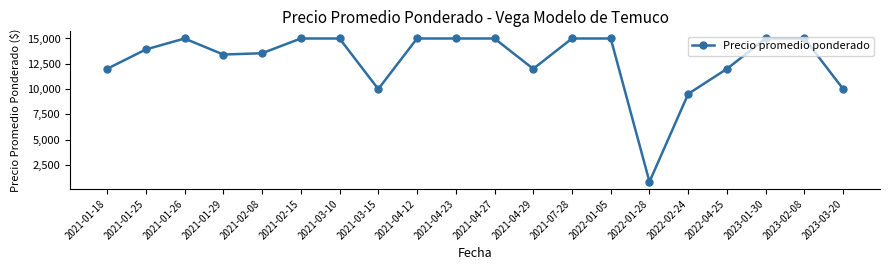

What is the average value?

12861